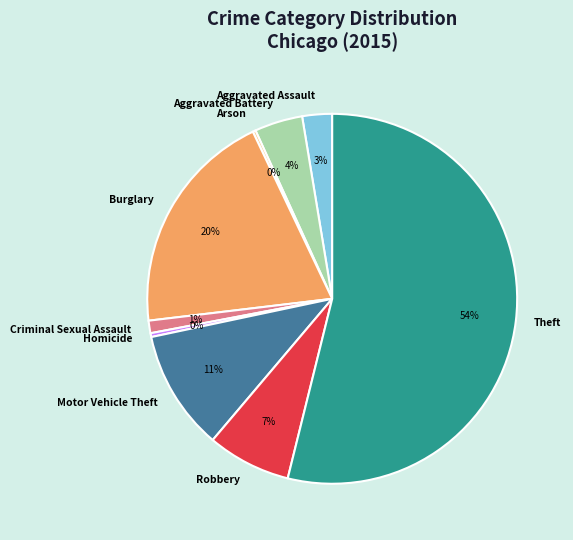

To the nearest percent, what is the difference between the largest and smallest slice percentages?

54%